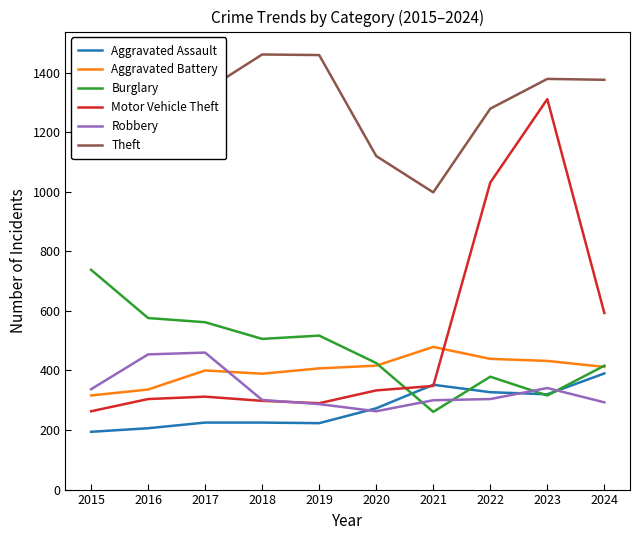

Which series has the largest total across all categories?

Theft